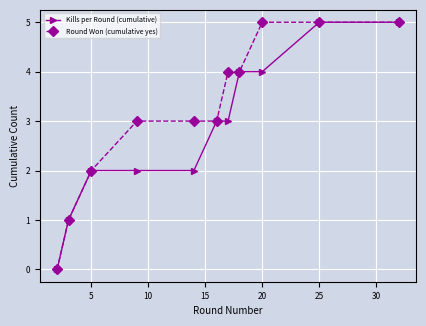

What is the value of the Kills per Round (cumulative) point at the 10th from the left?

5